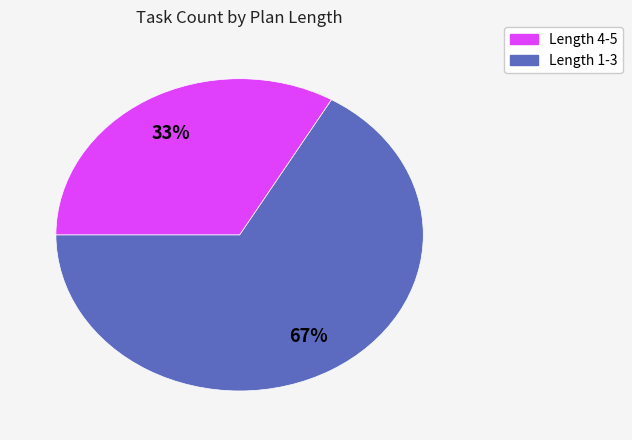

Is there any slice that represents more than half of the pie?

Yes